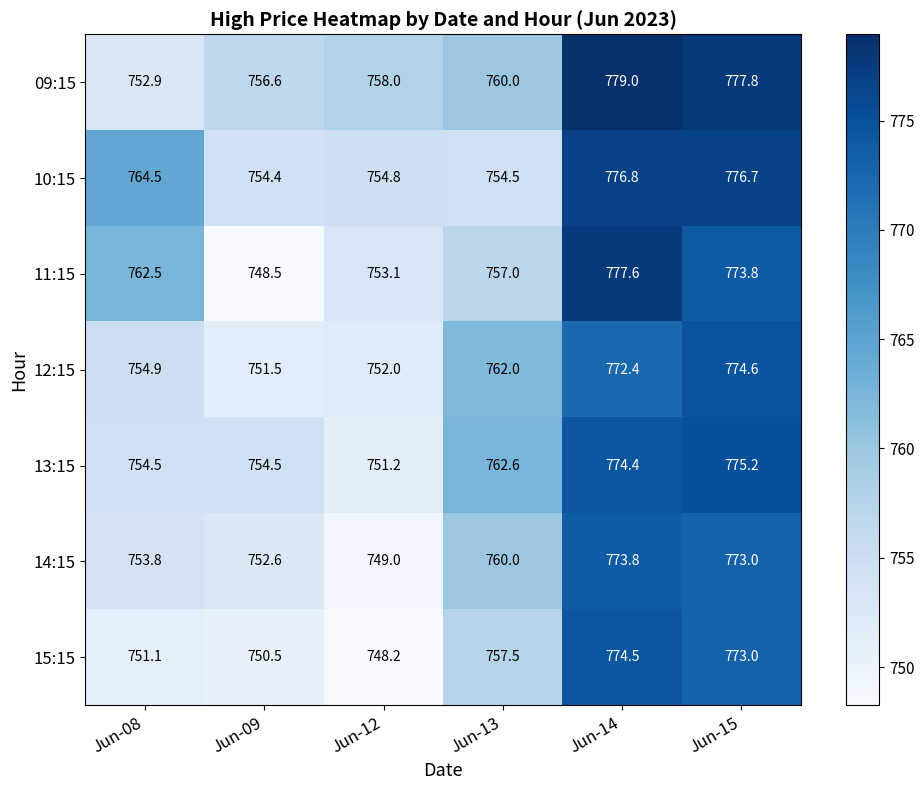

What is the difference between the second highest and second lowest values in the 14:15 series?

20.4